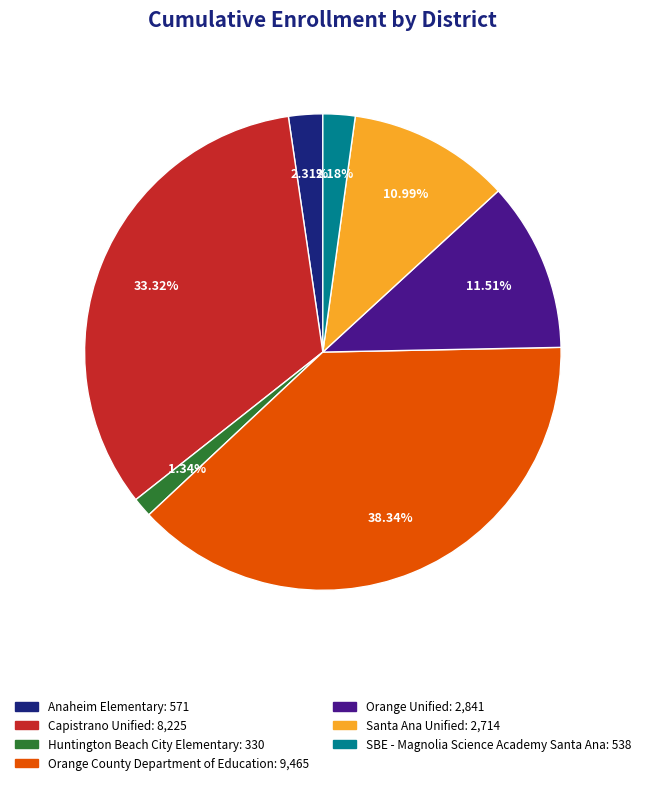

Approximately how many times larger is the value at Orange Unified compared to Capistrano Unified?

0.3